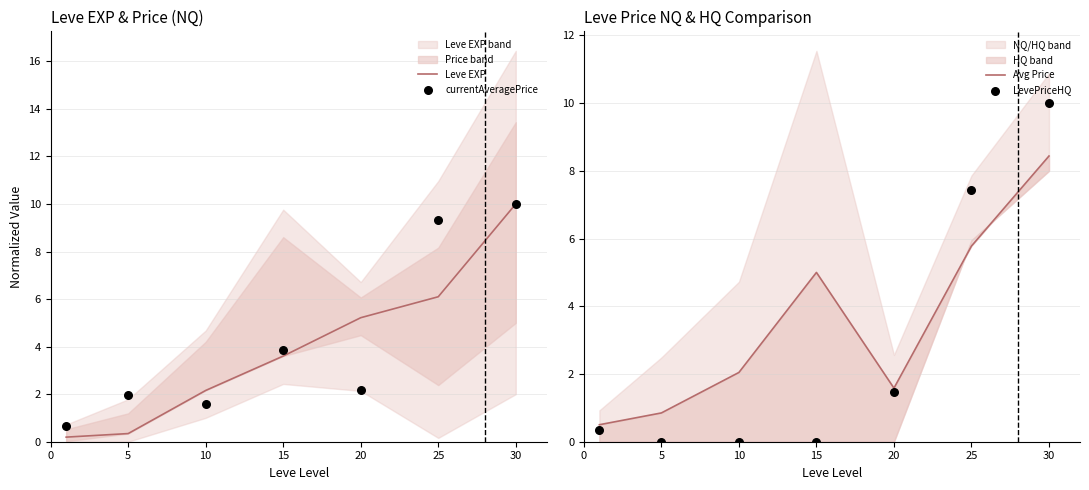

At how many categories does at least one series exceed 5?

3